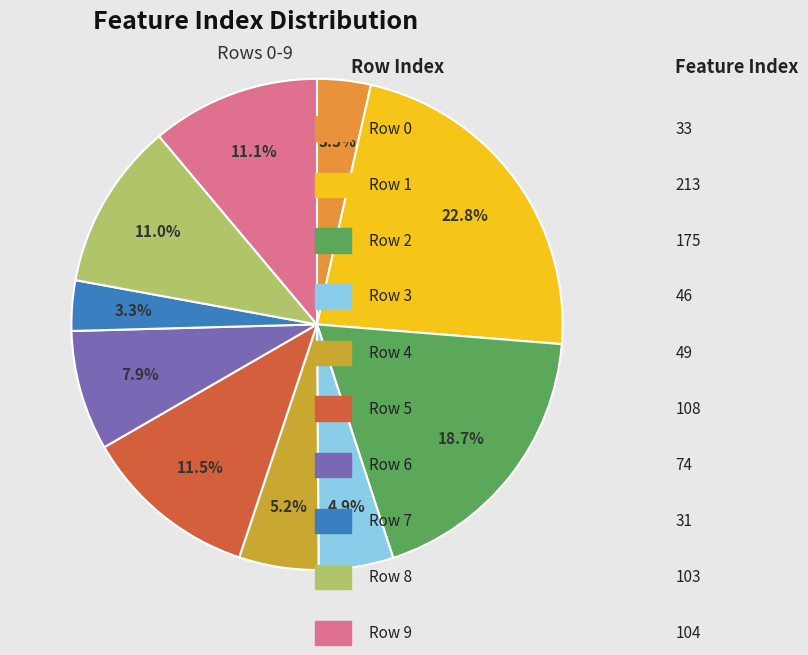

Does any single category account for the majority?

No